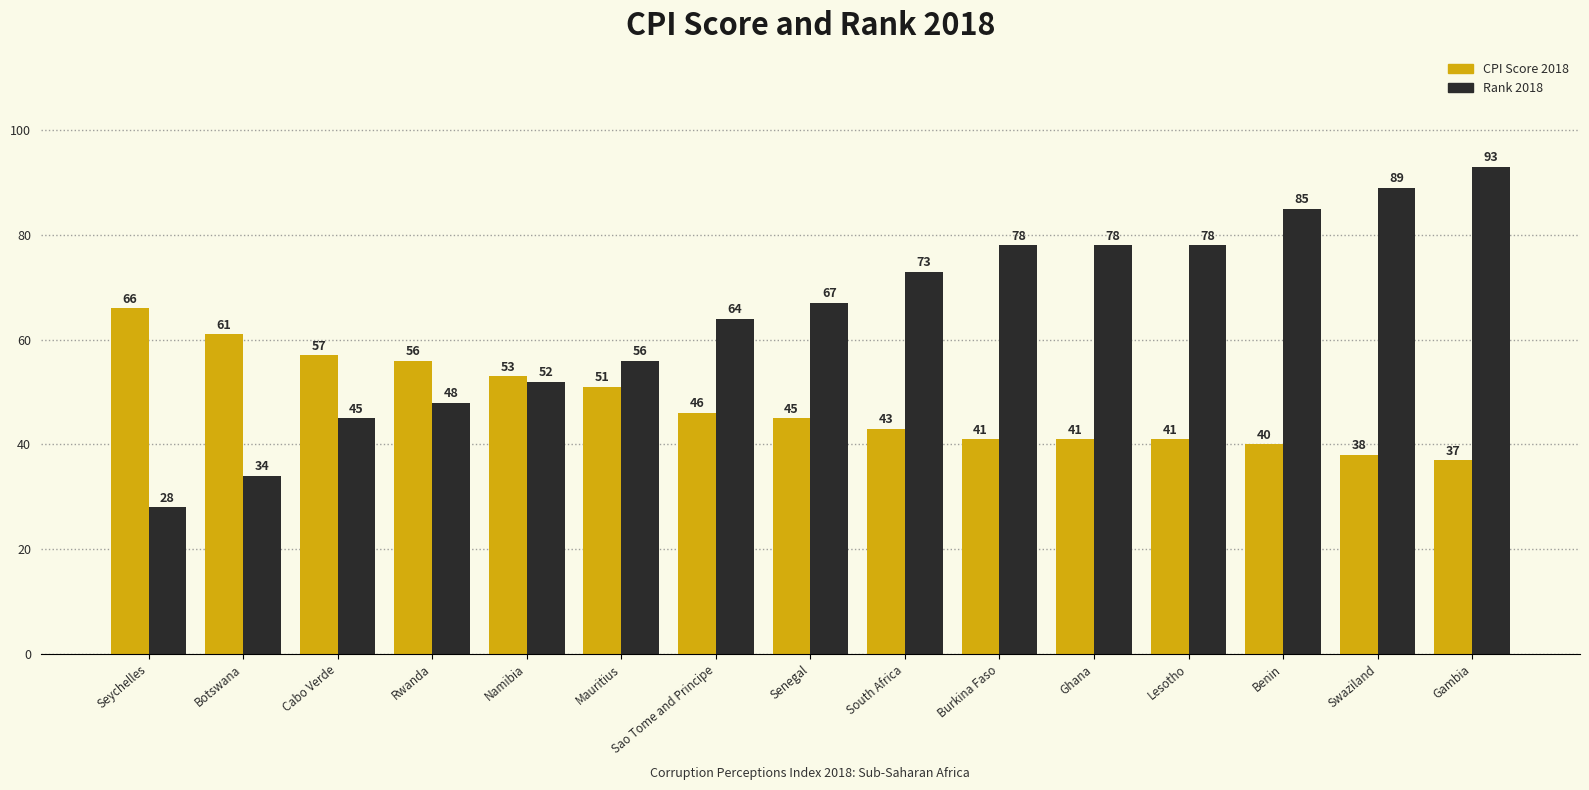

The value of Rank 2018 at Cabo Verde is 45. True or false?

True